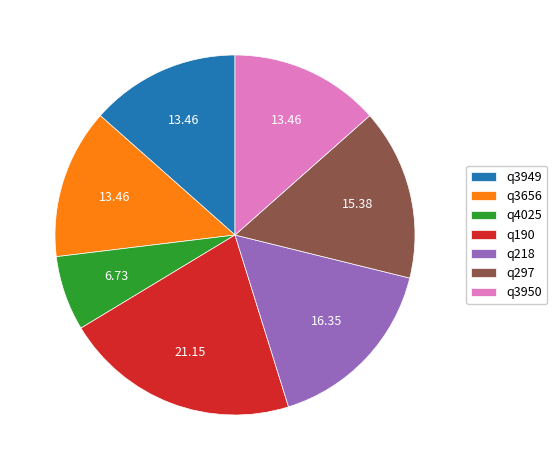

Is the sum of q3950 and q3656 greater than half?

No